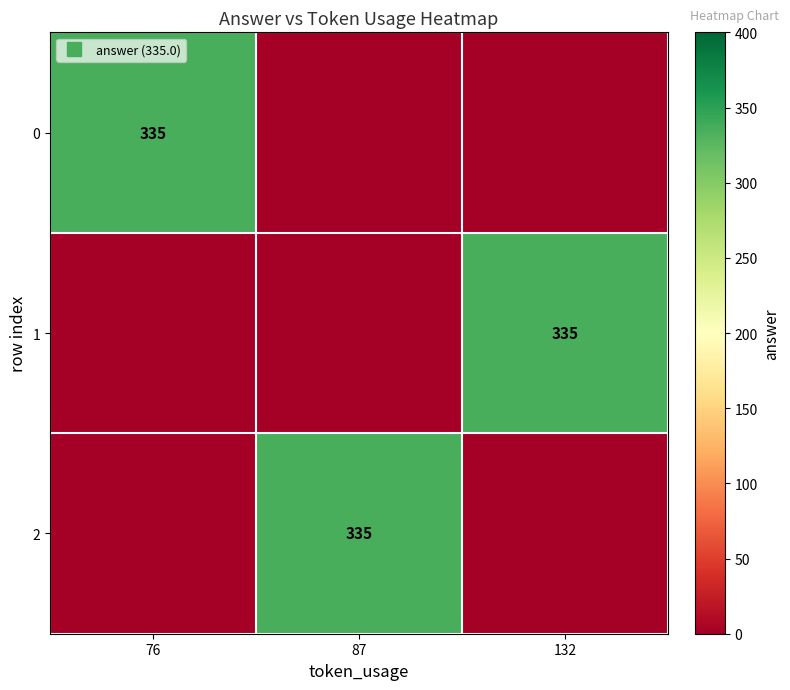

At which category is the sum across all series the highest?

76